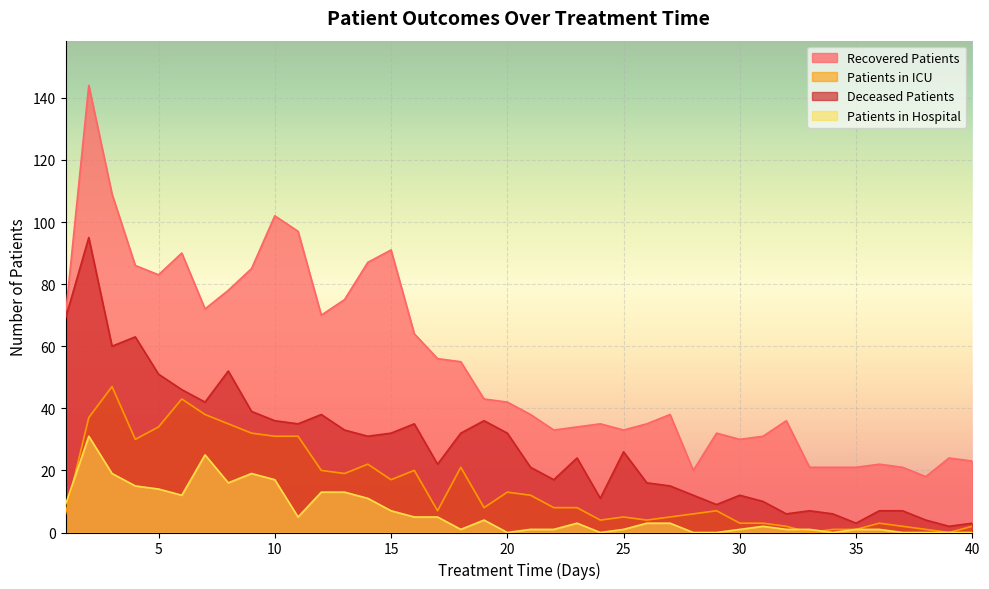

Which category has the highest value in the recovered_patients series?

2